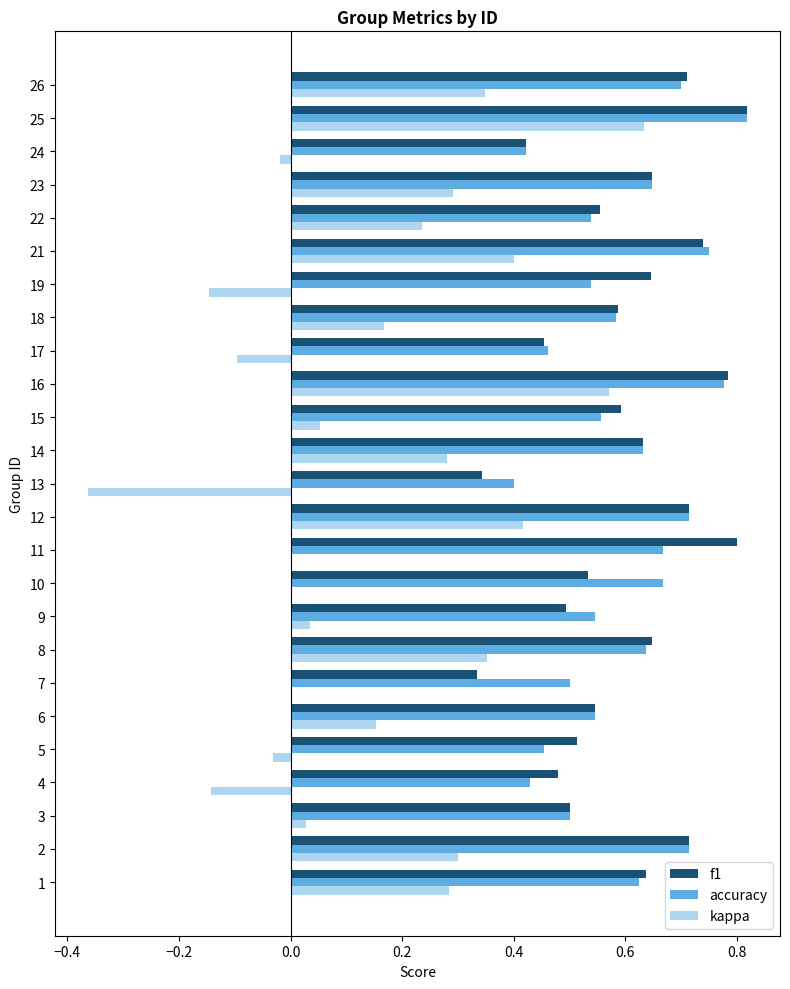

The value of accuracy at 24 is 0.6. True or false?

False